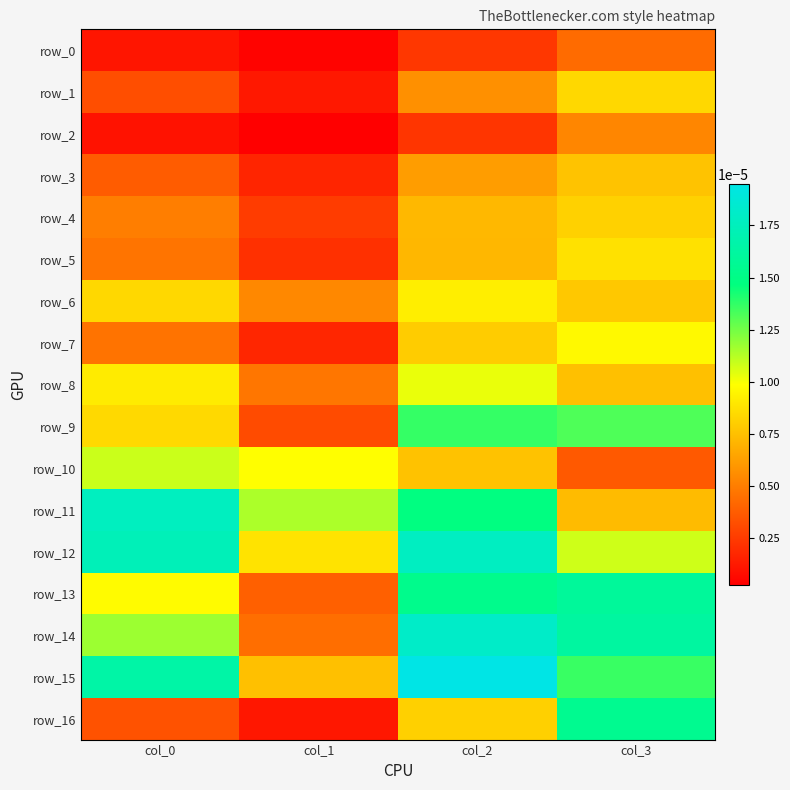

True or false: row_3 has a value of 0.0 at col_3.

False